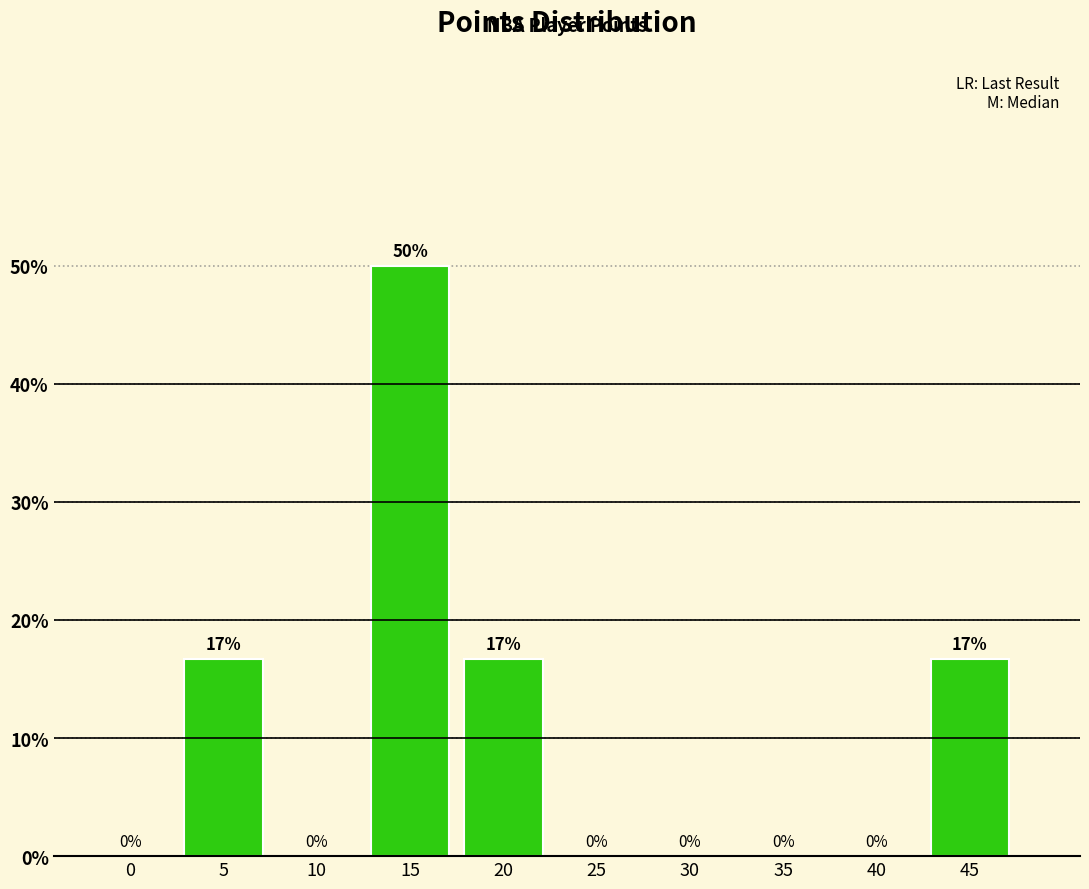

The chart shows a value of 34.1 at 40. True or false?

False